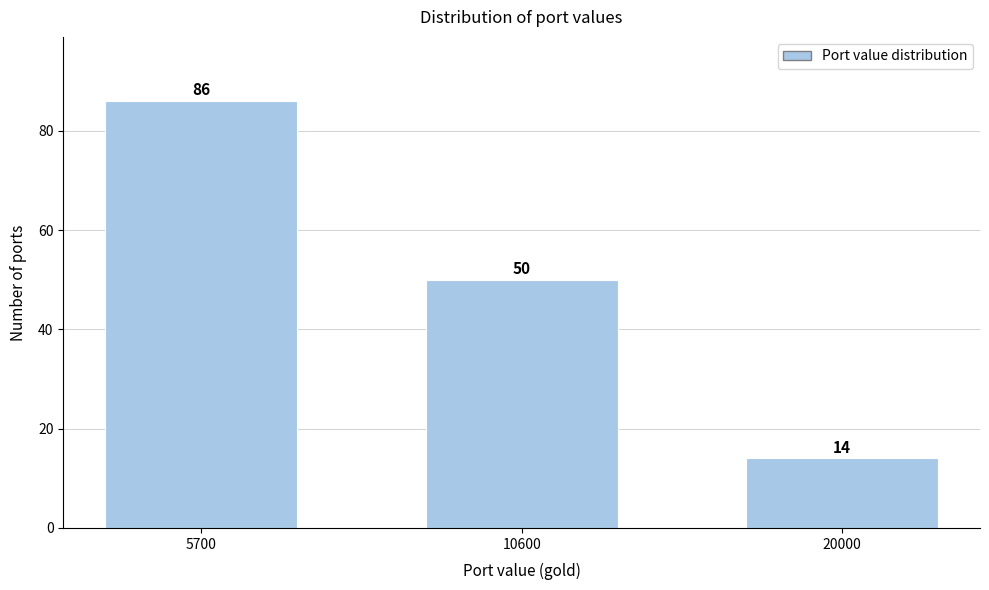

Reading left to right, list all the values displayed in this chart.

5700=86	10600=50	20000=14